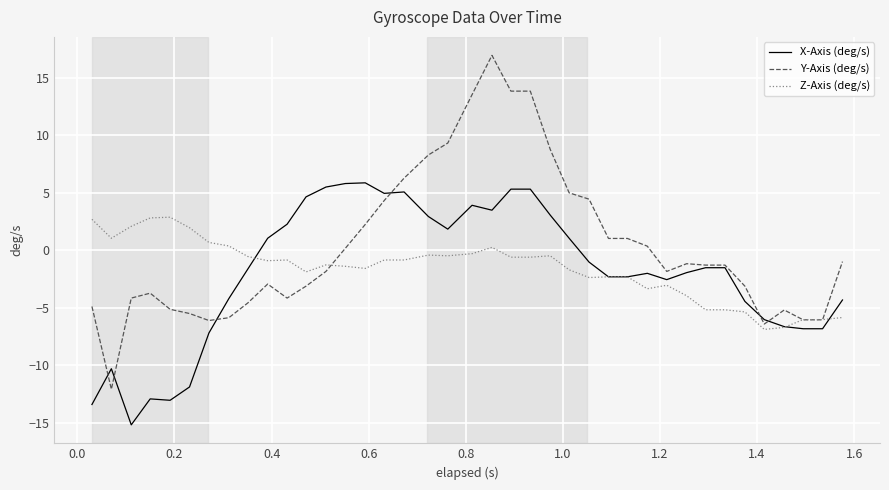

True or false: Y-Axis (deg/s) has more than 0 points higher than both neighbors.

True